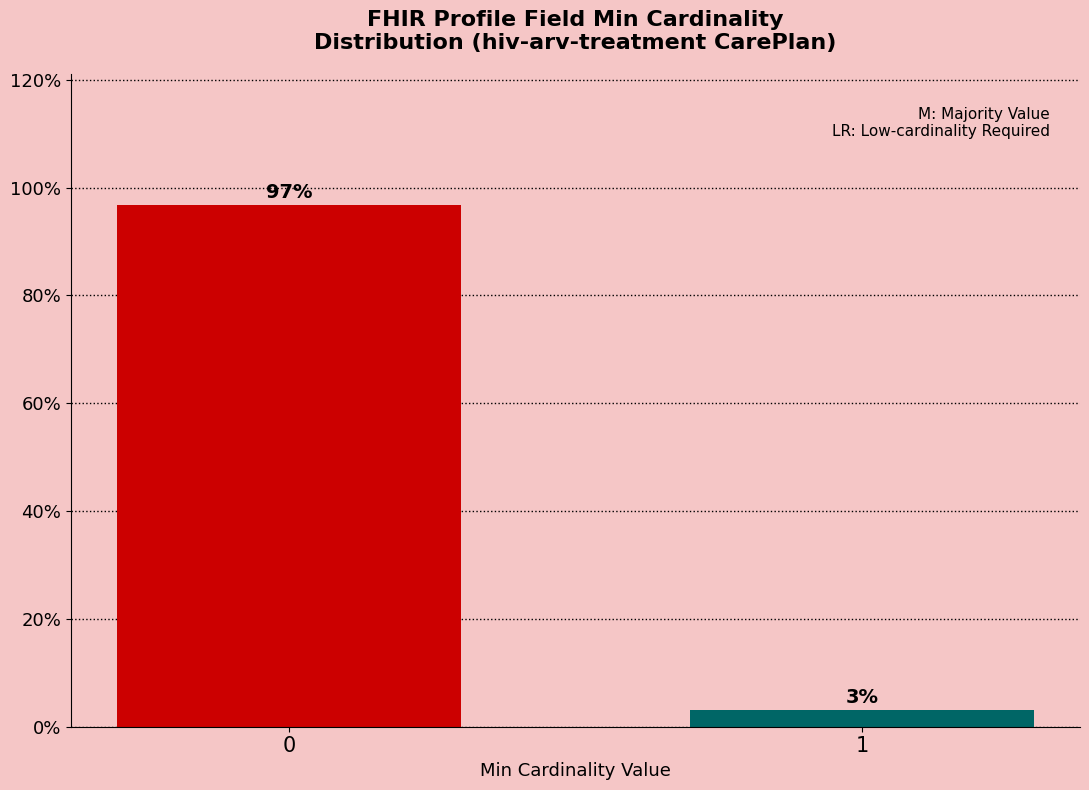

What is the greatest value displayed?

96.8